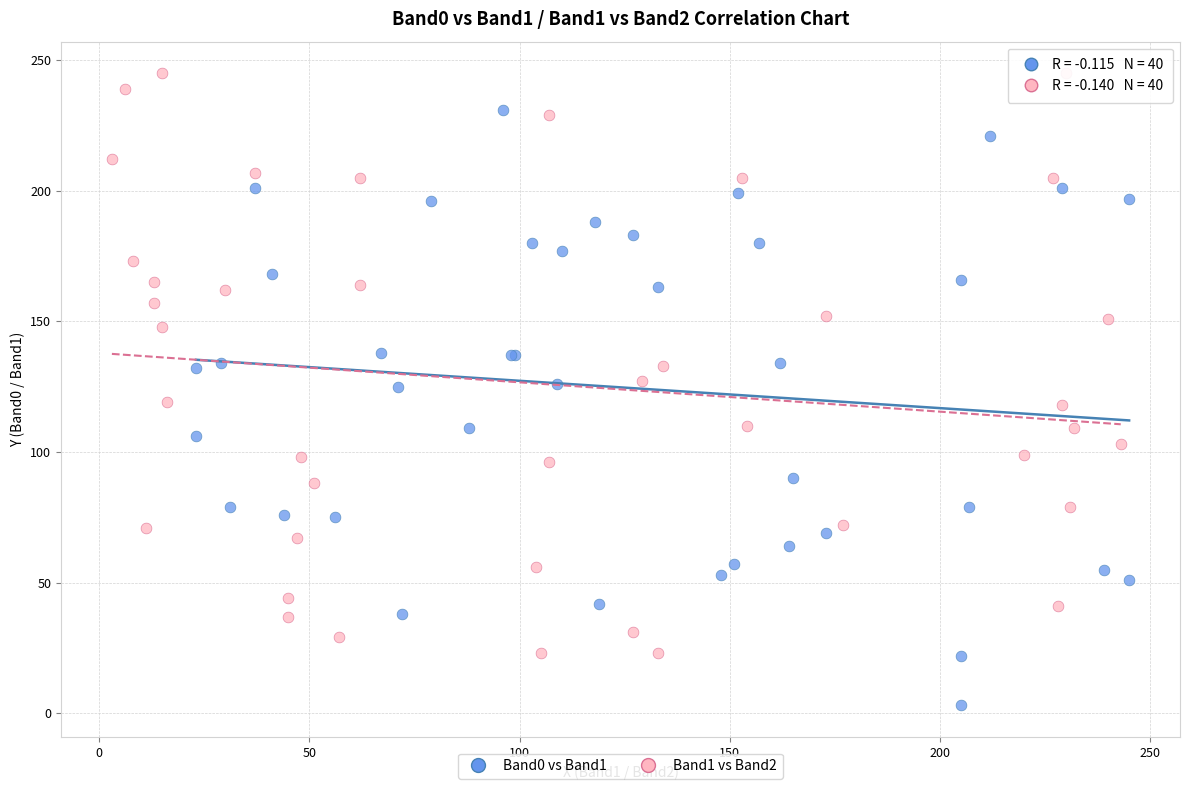

Which series has the widest spread of Y values?

Band0 vs Band1